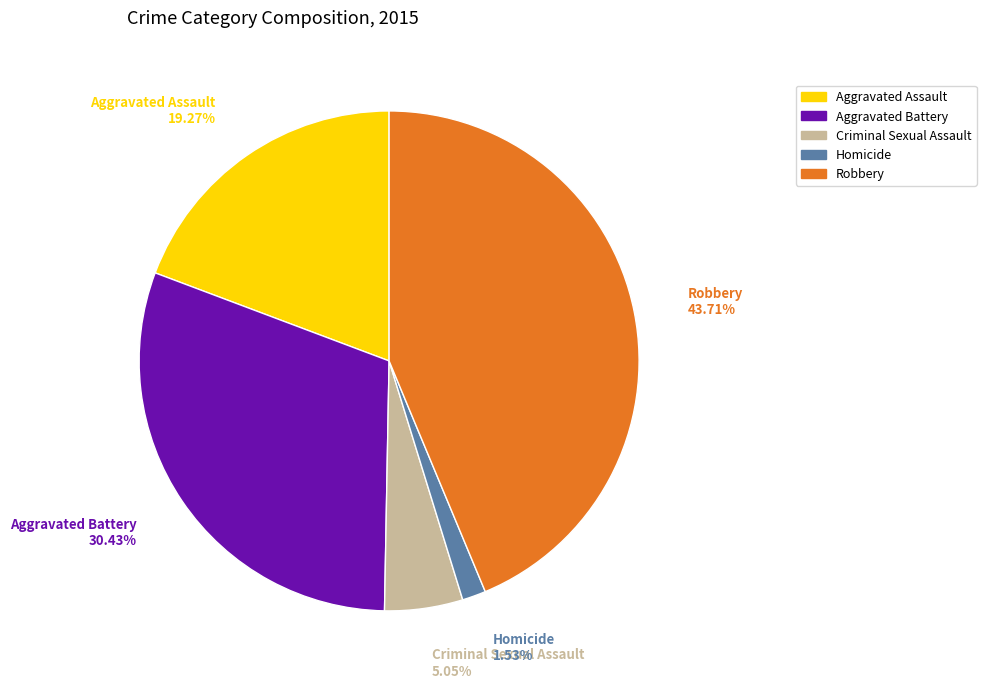

Is it true that Aggravated Battery is 23% of the pie?

False